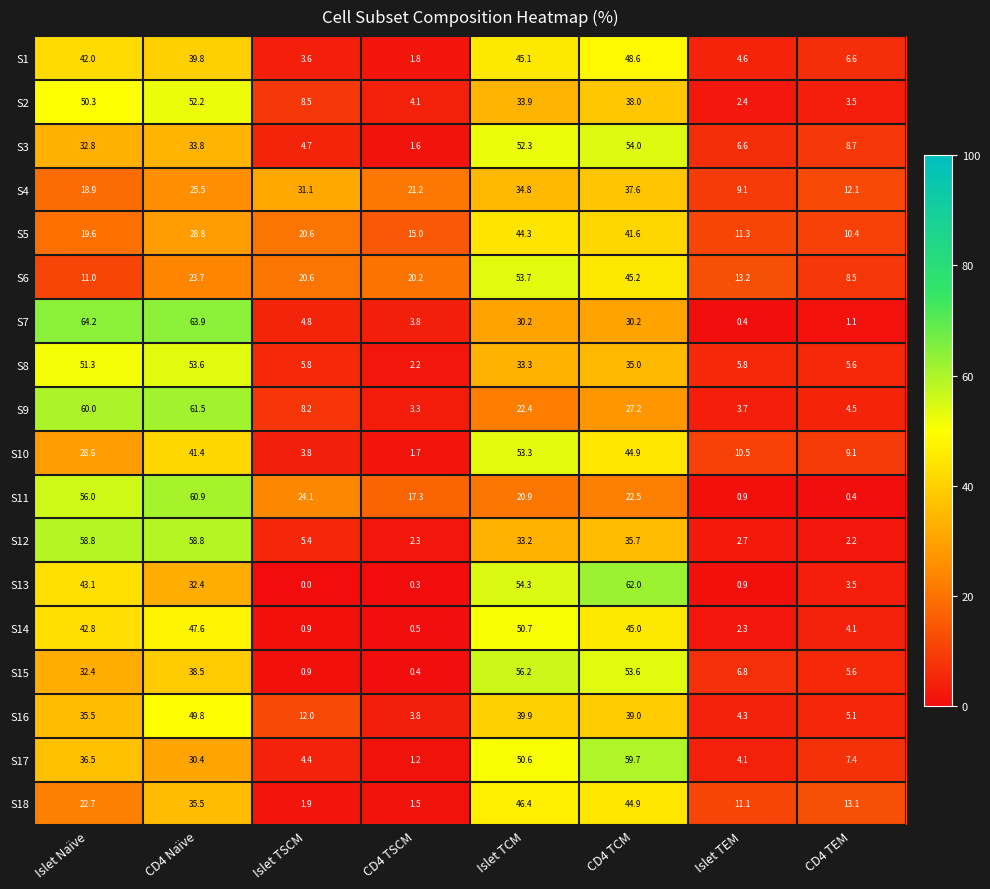

What is the average value of the S18 series?

22.1